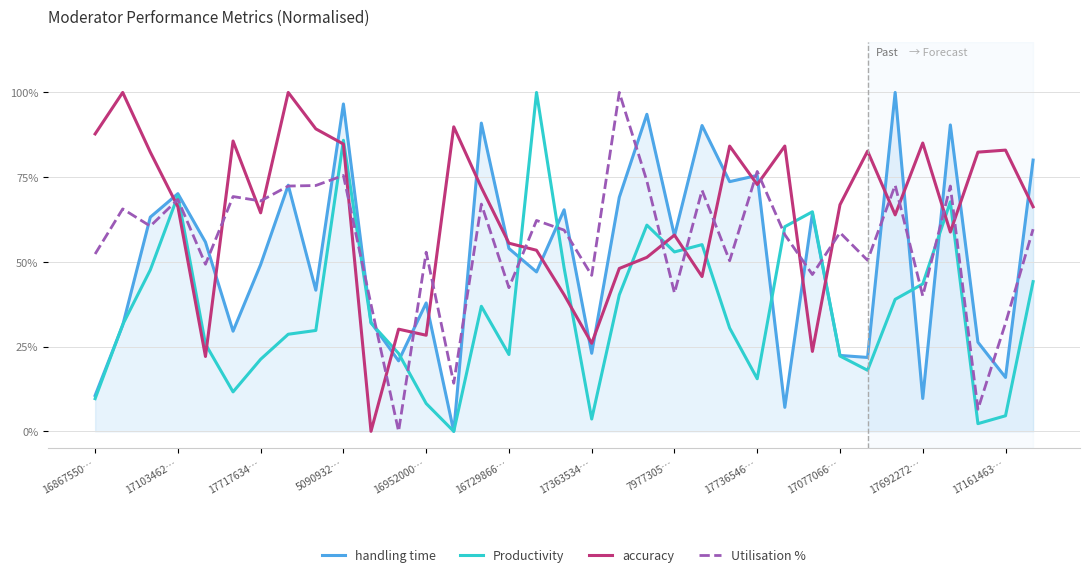

What is the highest value of the Productivity series?

1.0